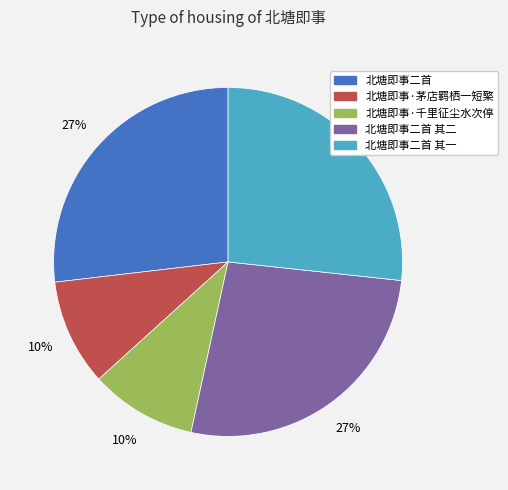

Is there any slice that represents more than half of the pie?

No